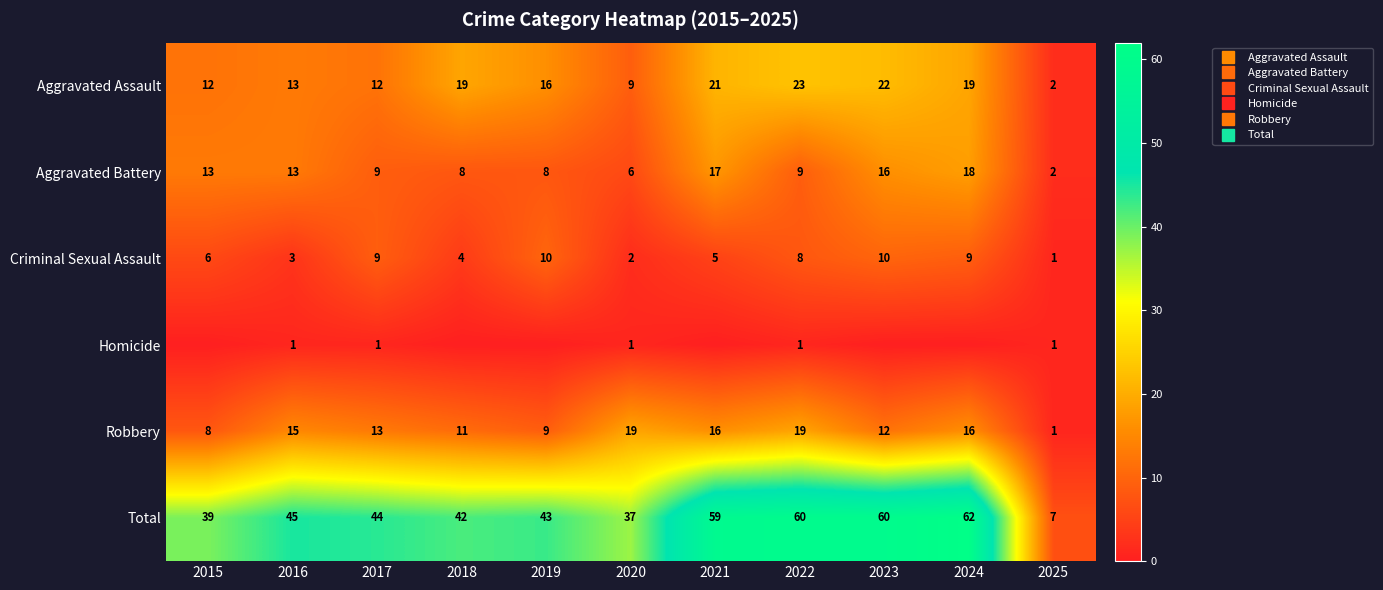

Is it true that Aggravated Battery equals 8 at 2018?

True